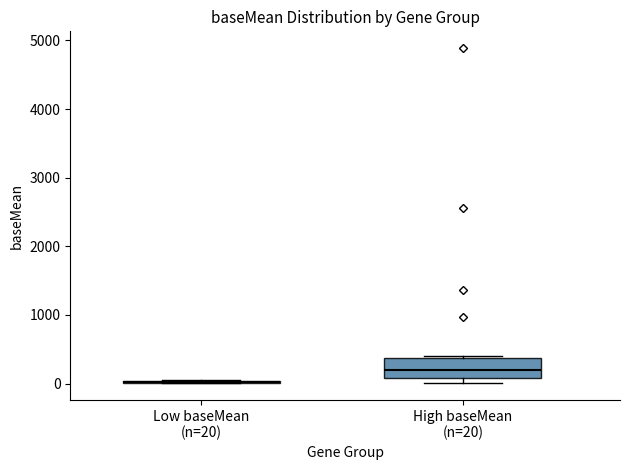

Which box is the tallest, from its lower edge to its upper edge?

High baseMean (n=20)